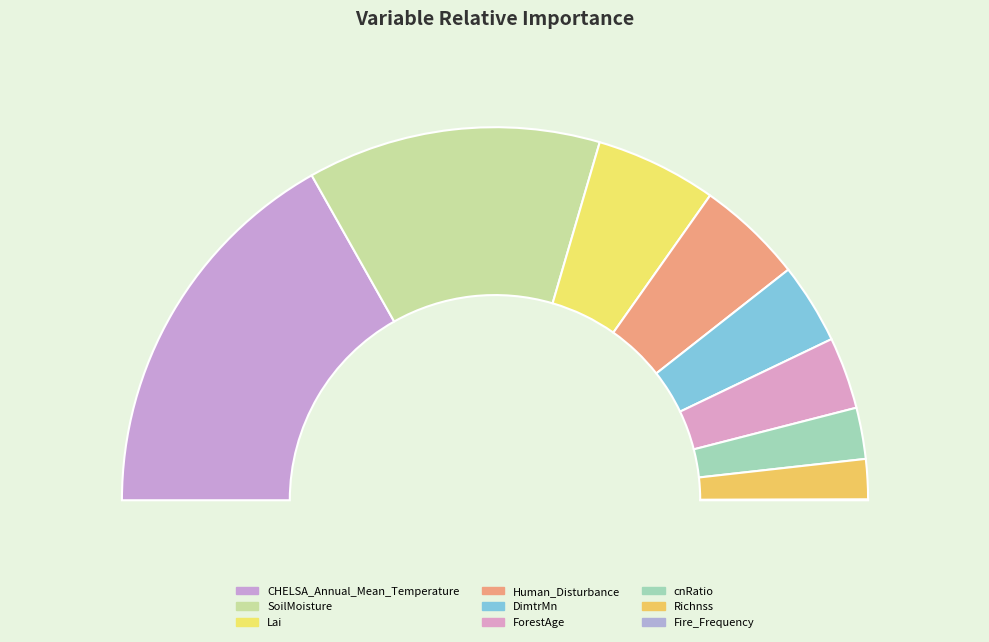

Is the sum of ForestAge and Human_Disturbance greater than half?

No